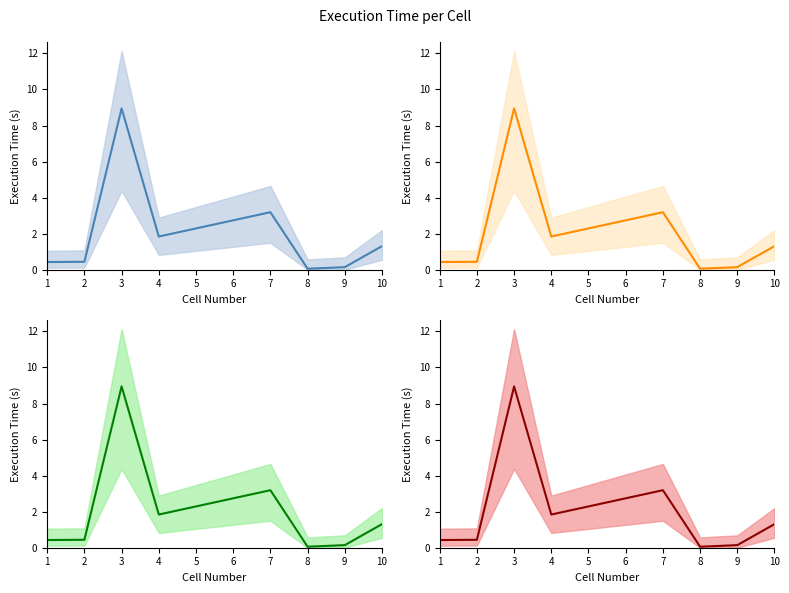

Reading right to left, what are all the values shown in this chart?

1.3	0.1	0.1	3.2	1.8	8.9	0.4	0.4